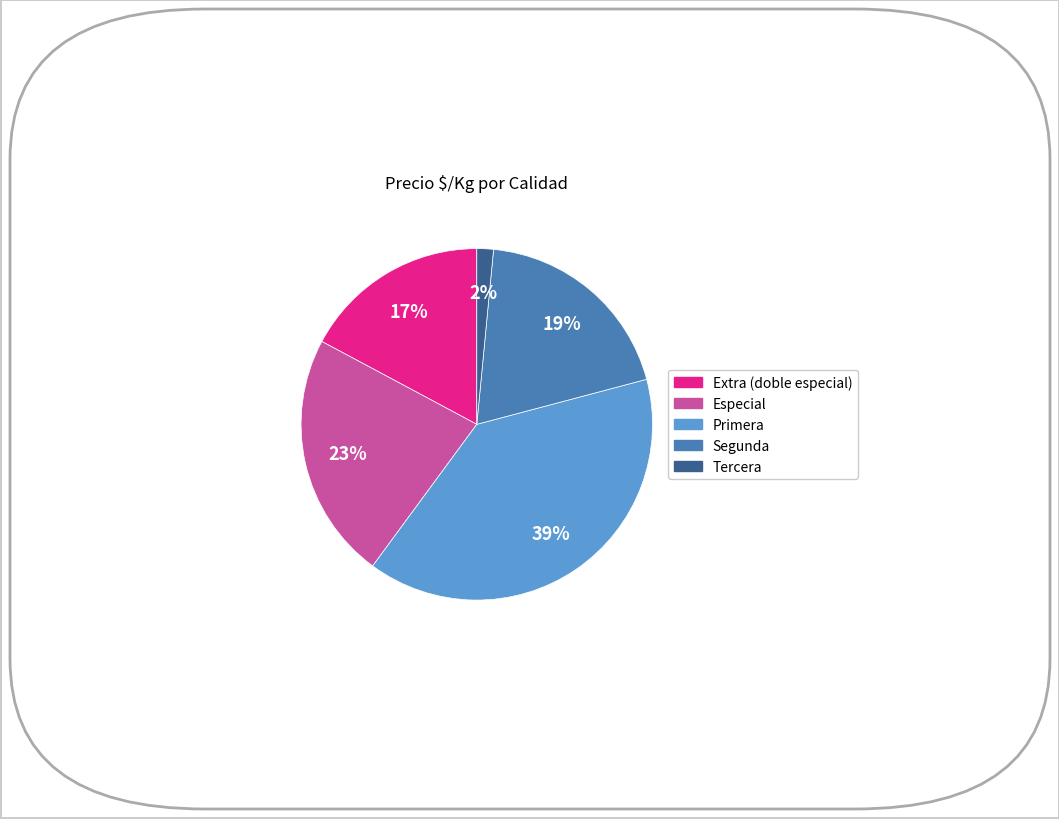

To the nearest percent, what is the average slice percentage?

20%